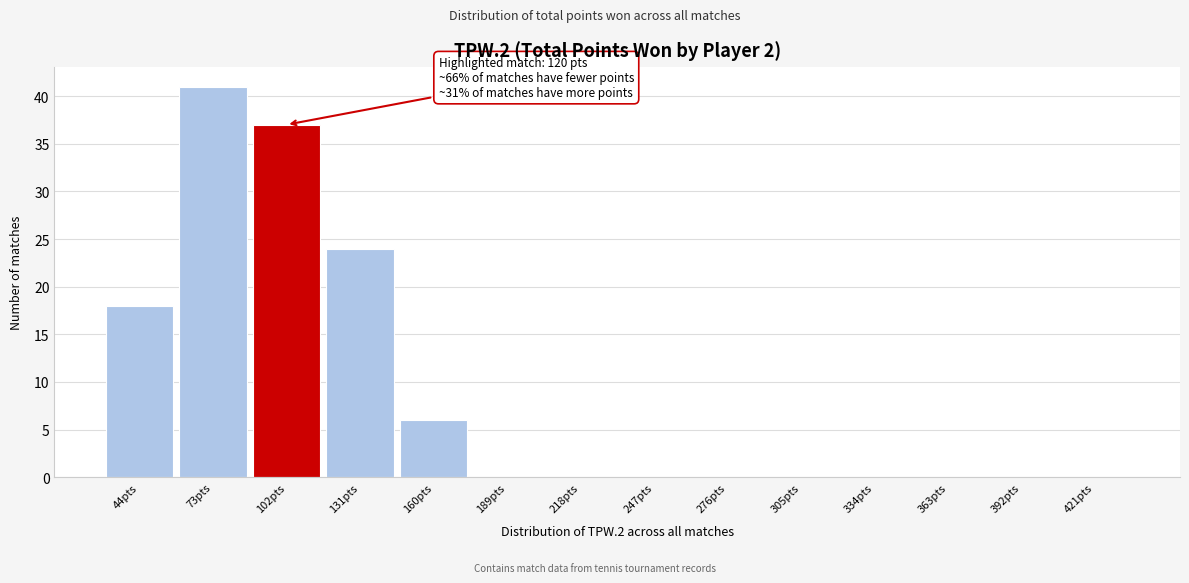

Reading left to right, list all the values displayed in this chart.

44pts=18	73pts=41	102pts=37	131pts=24	160pts=6	189pts=0	218pts=0	247pts=0	276pts=0	305pts=0	334pts=0	363pts=0	392pts=0	421pts=0